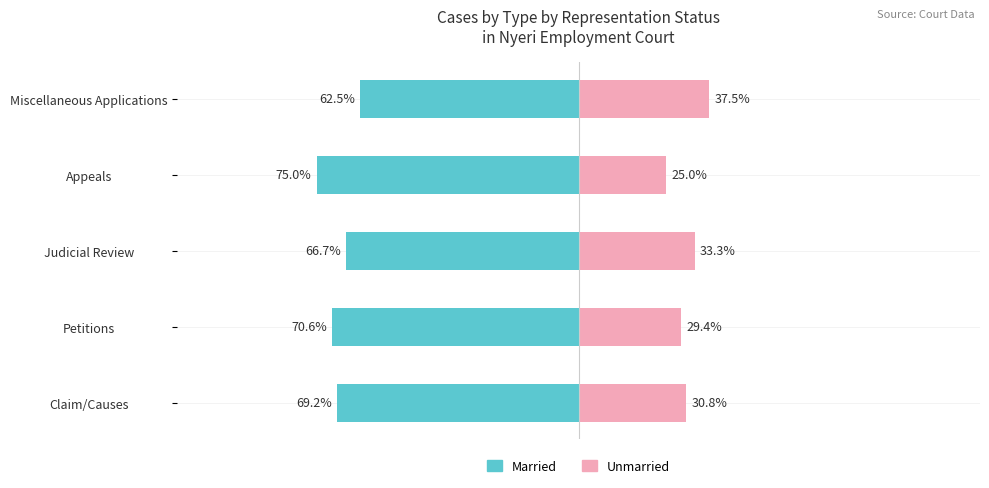

What are all the series names shown in the legend?

Married, Unmarried